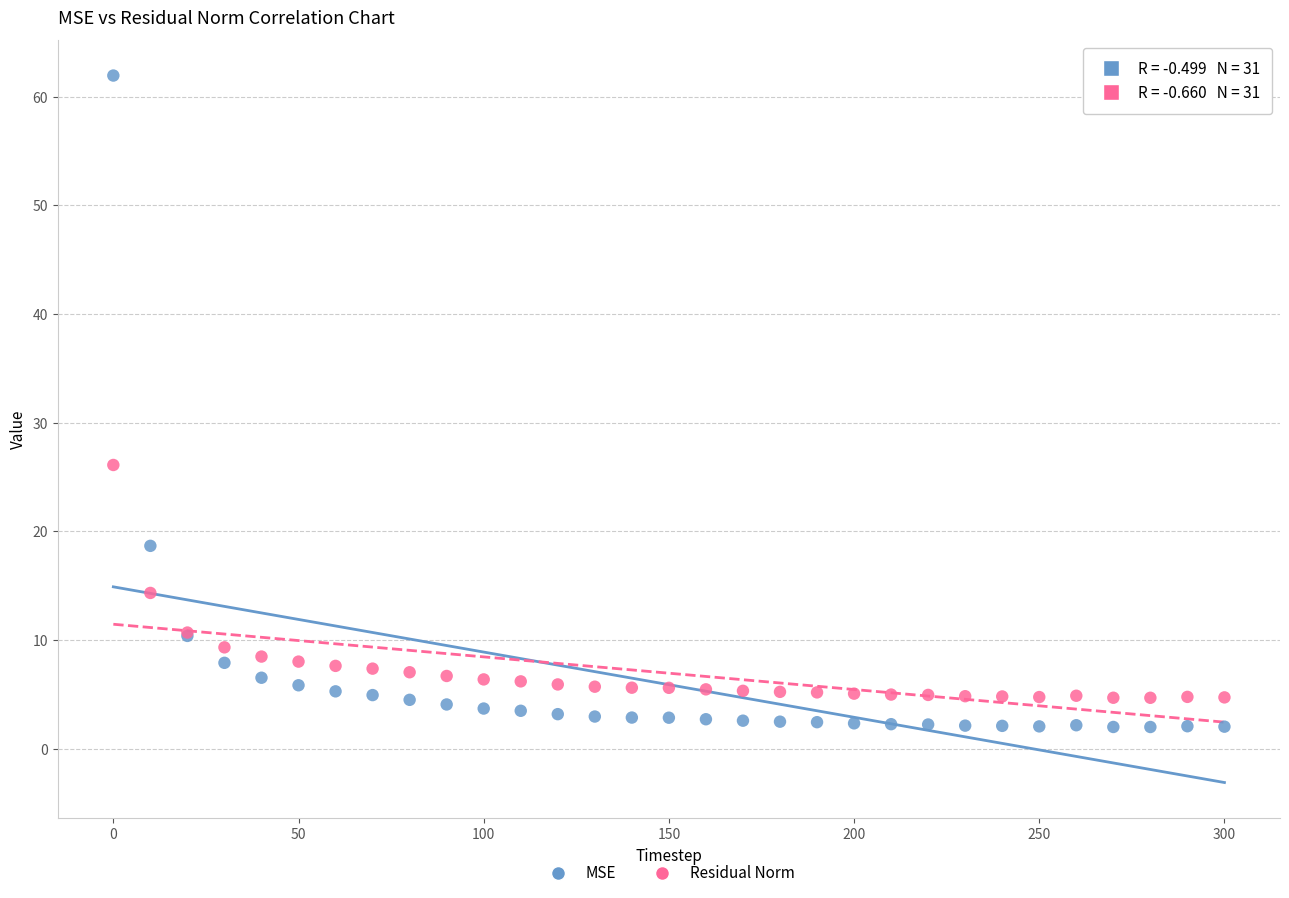

Which series contains the highest Y value?

MSE